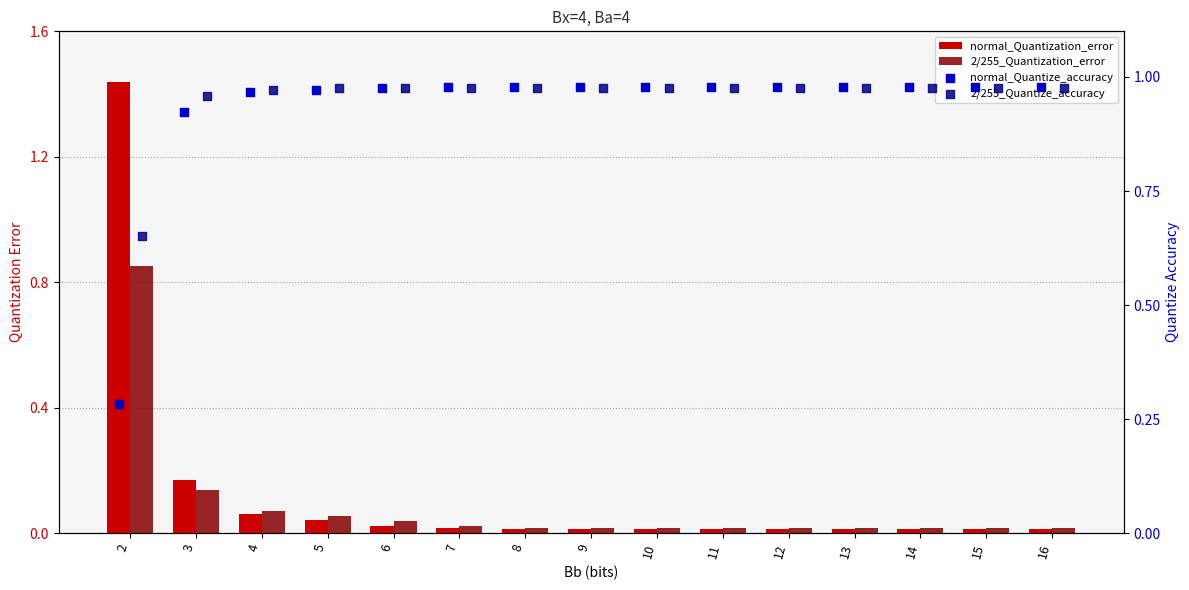

Which series reaches the maximum Y coordinate?

normal_Quantization_error